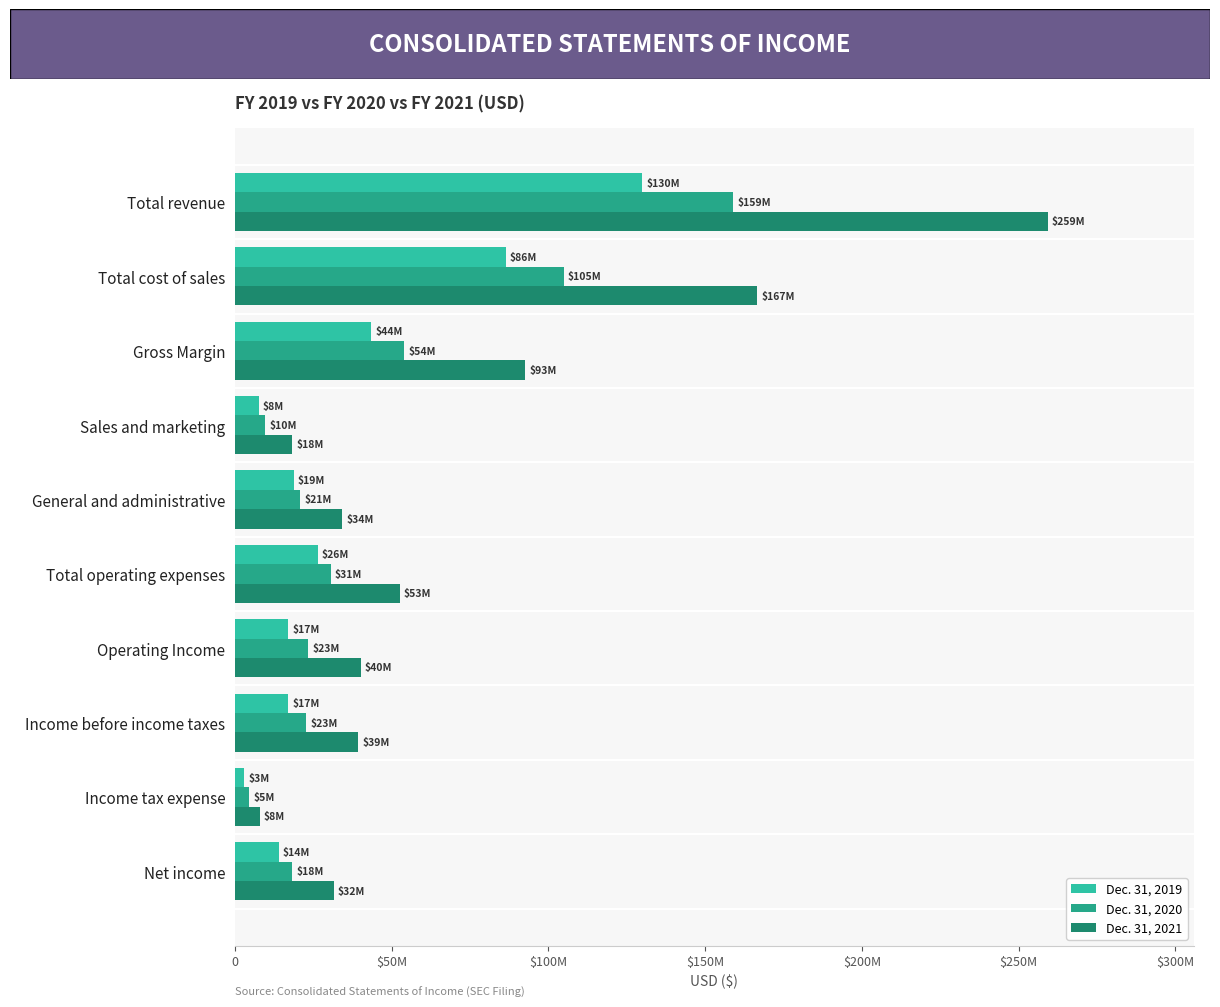

At how many categories does at least one series exceed 190609532?

1